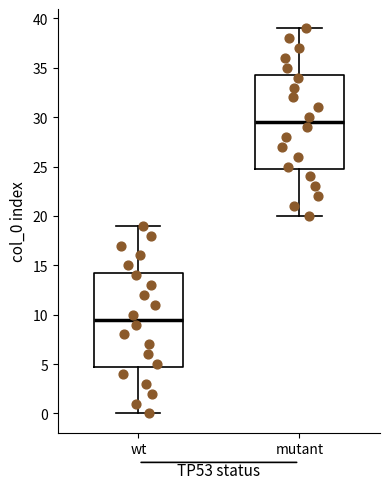

Reading left to right, transcribe this box plot: for each box, give where its median line is, the range the box spans, and where its two whiskers end, as read against the y-axis. The values are not printed on the chart, so give them approximately, as read against the axis.

wt: median 9.5, box 5.0 to 14.5, whiskers 0.0 to 19.0
mutant: median 29.5, box 25.0 to 34.5, whiskers 20.0 to 39.0